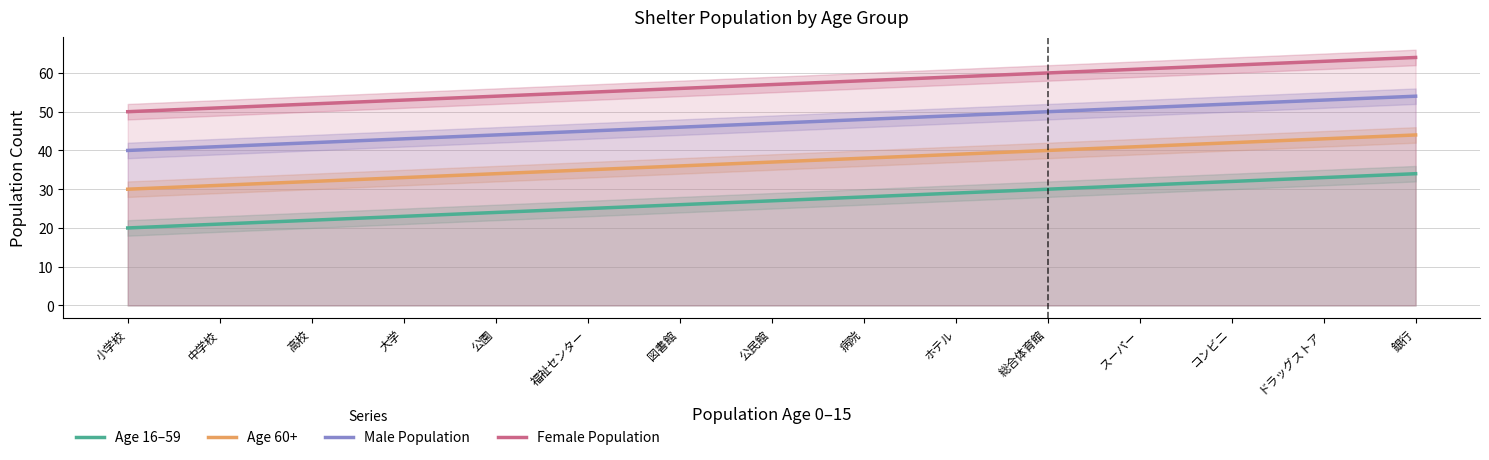

Which series changed the most between 福祉センター and 総合体育館?

population_age_16_59